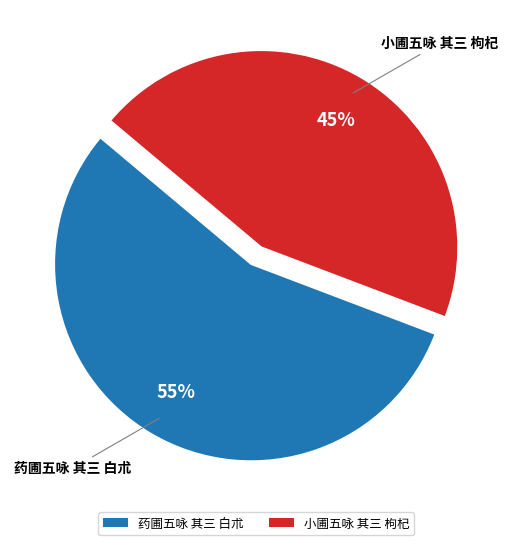

Approximately how many times larger is the value at 小圃五咏 其三 枸杞 compared to 药圃五咏 其三 白朮?

0.8